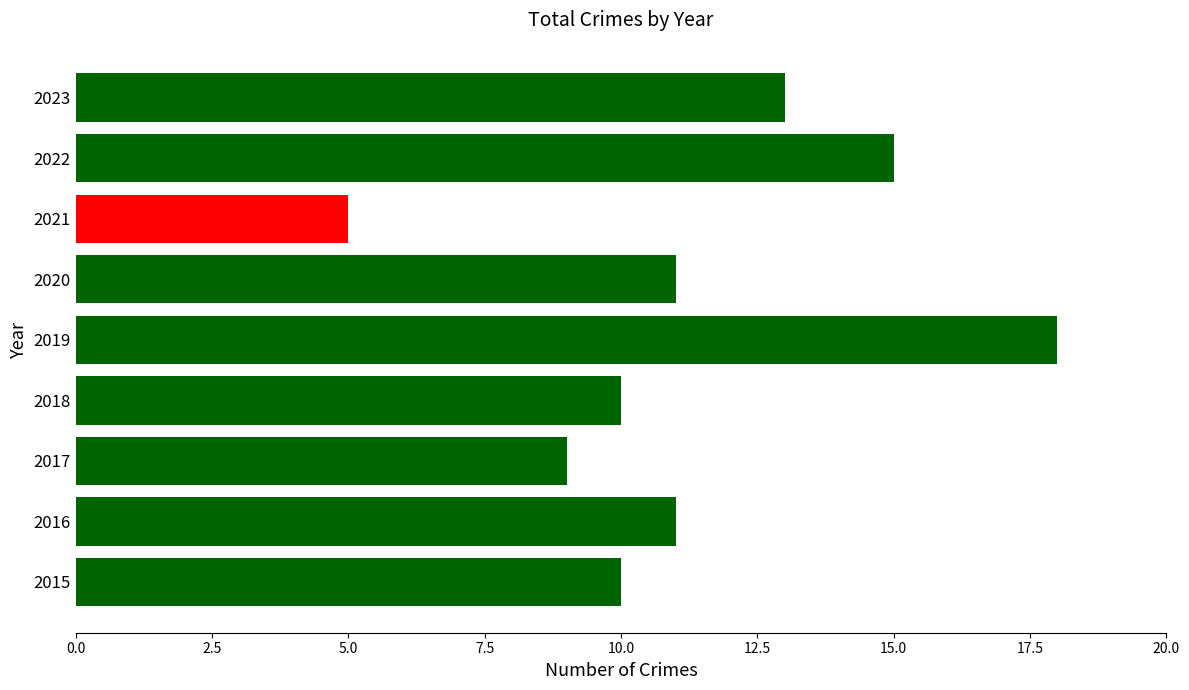

The value at 2015 is 2. True or false?

False